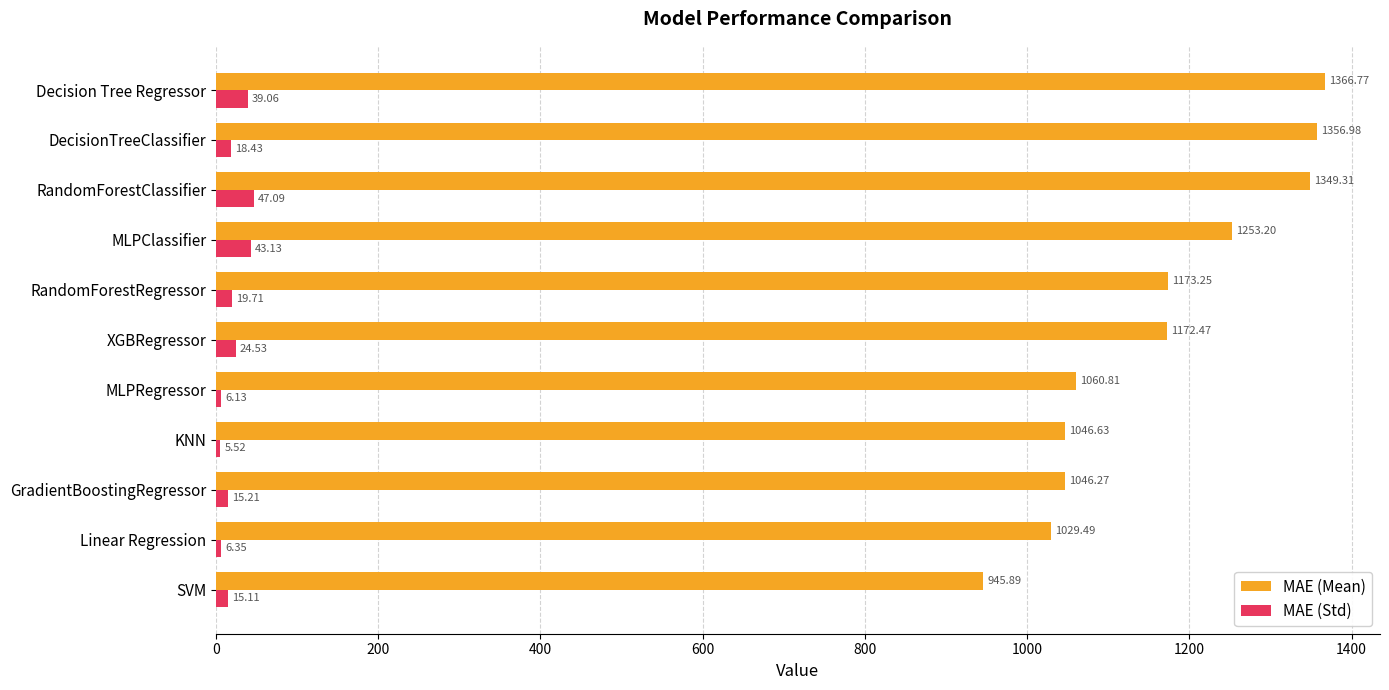

What is the maximum value shown in the chart?

1366.8